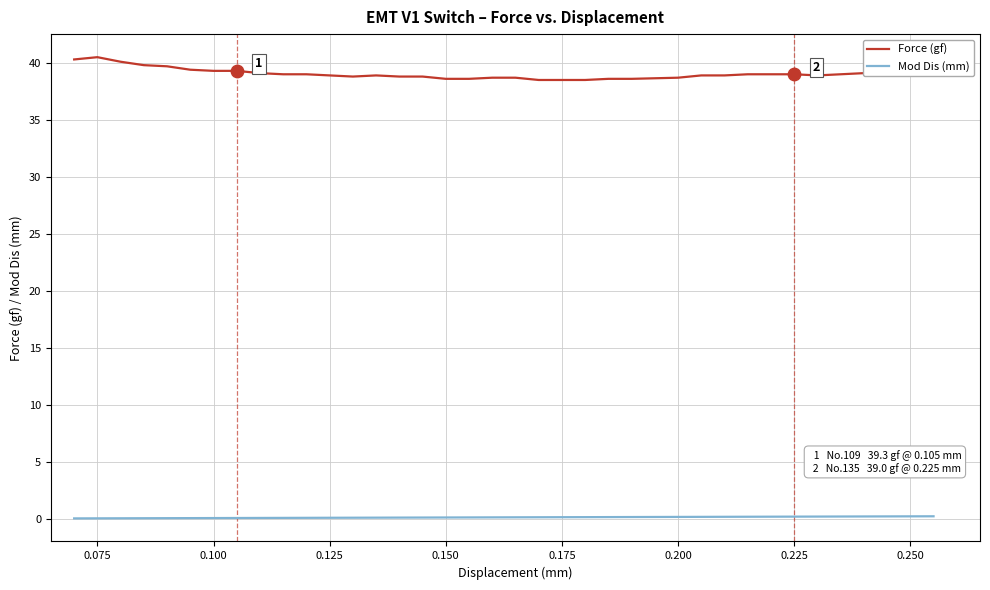

At how many categories does at least one series exceed 6?

36